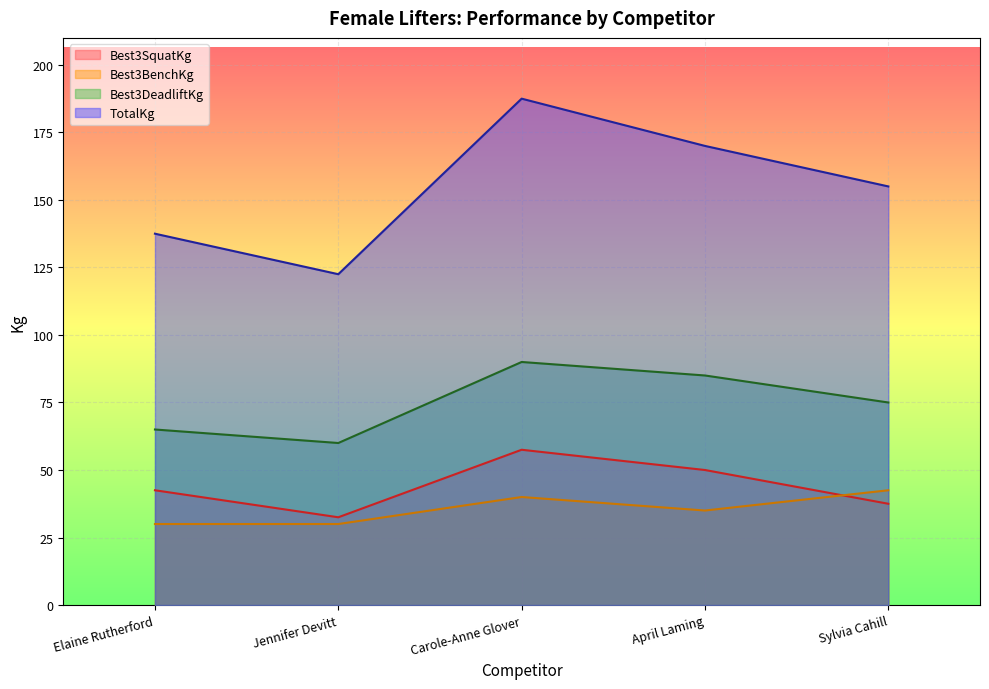

At which category does the chart reach its minimum across all series?

Elaine Rutherford